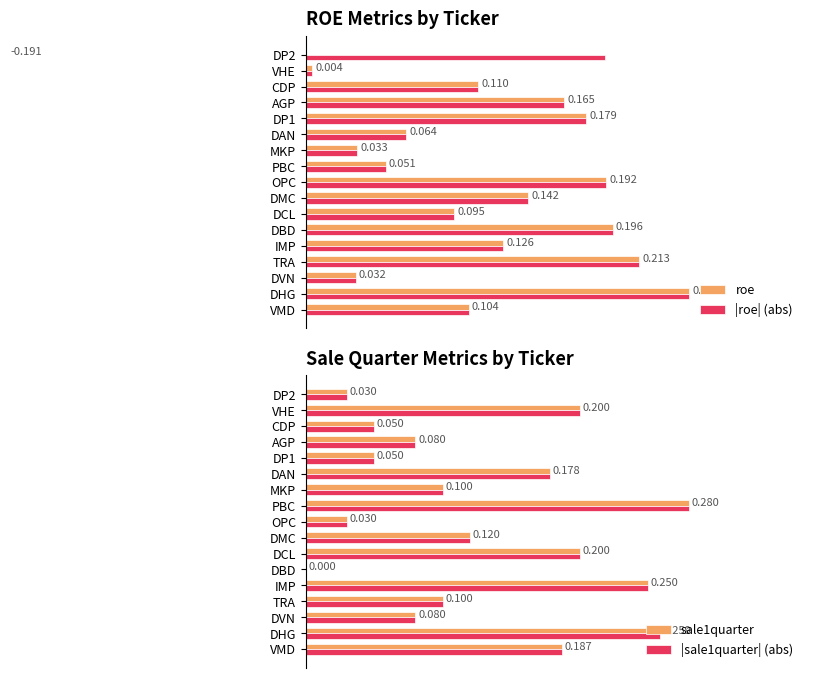

What is the minimum value shown in the chart?

-0.2